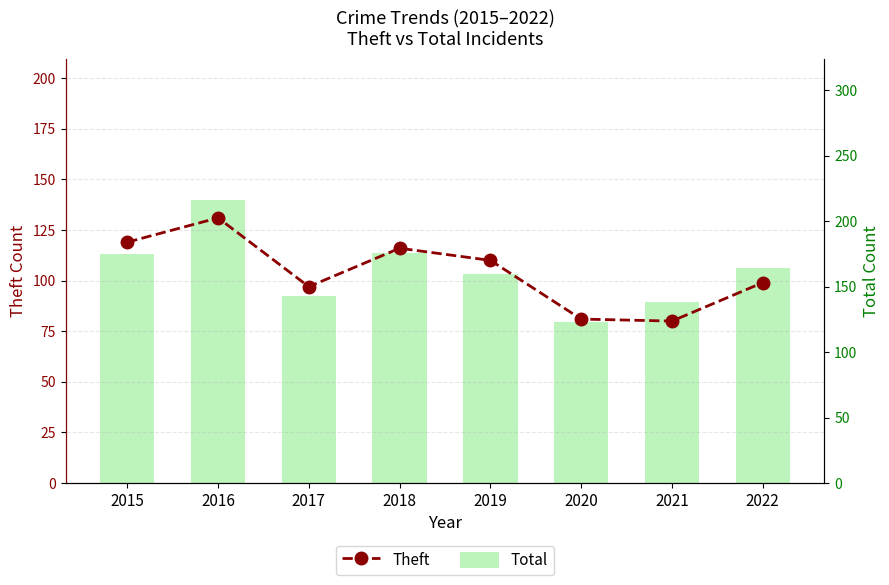

What is the value of the Total bar at the 3rd from the left?

143